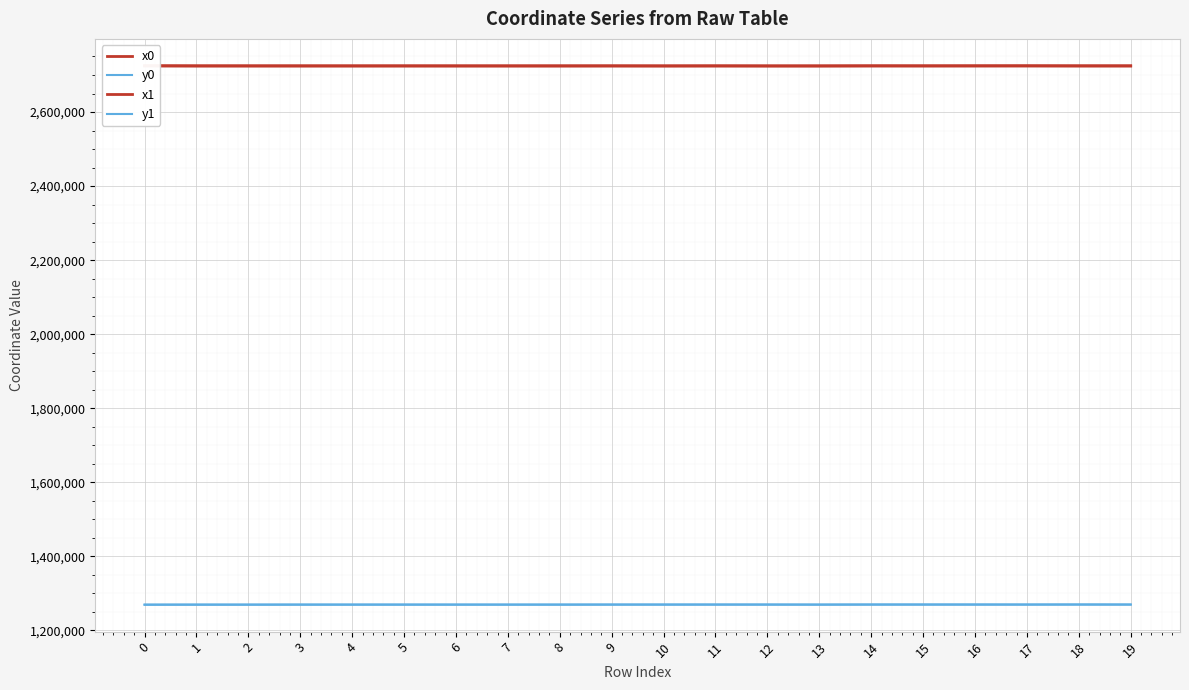

At which category does x1 reach its first local peak?

5